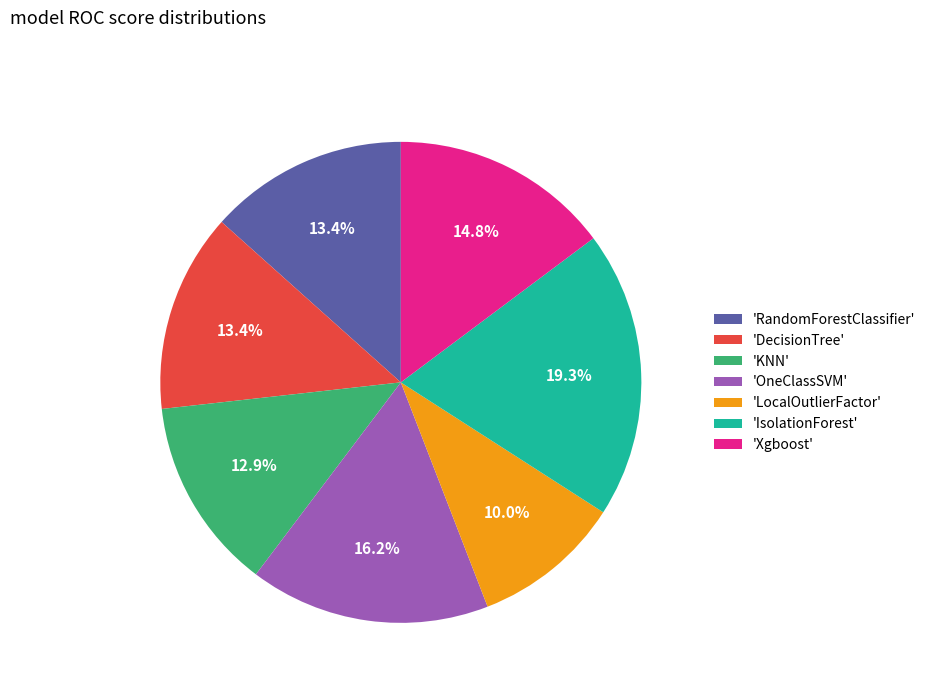

How many segments does this pie chart have?

7